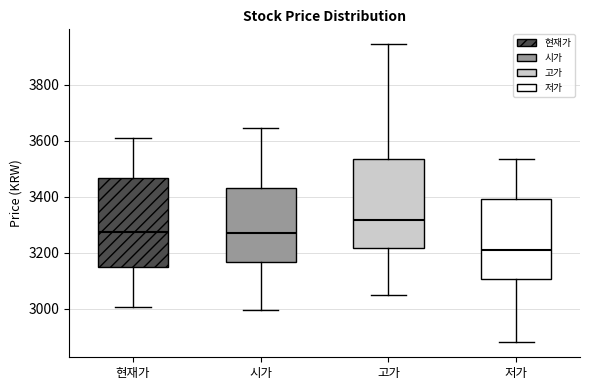

Reading left to right, transcribe this box plot: for each box, give where its median line is, the range the box spans, and where its two whiskers end, as read against the y-axis. The values are not printed on the chart, so give them approximately, as read against the axis.

현재가: median 3280, box 3140 to 3460, whiskers 3000 to 3620
시가: median 3280, box 3160 to 3440, whiskers 3000 to 3640
고가: median 3320, box 3220 to 3540, whiskers 3060 to 3940
저가: median 3220, box 3100 to 3400, whiskers 2880 to 3540